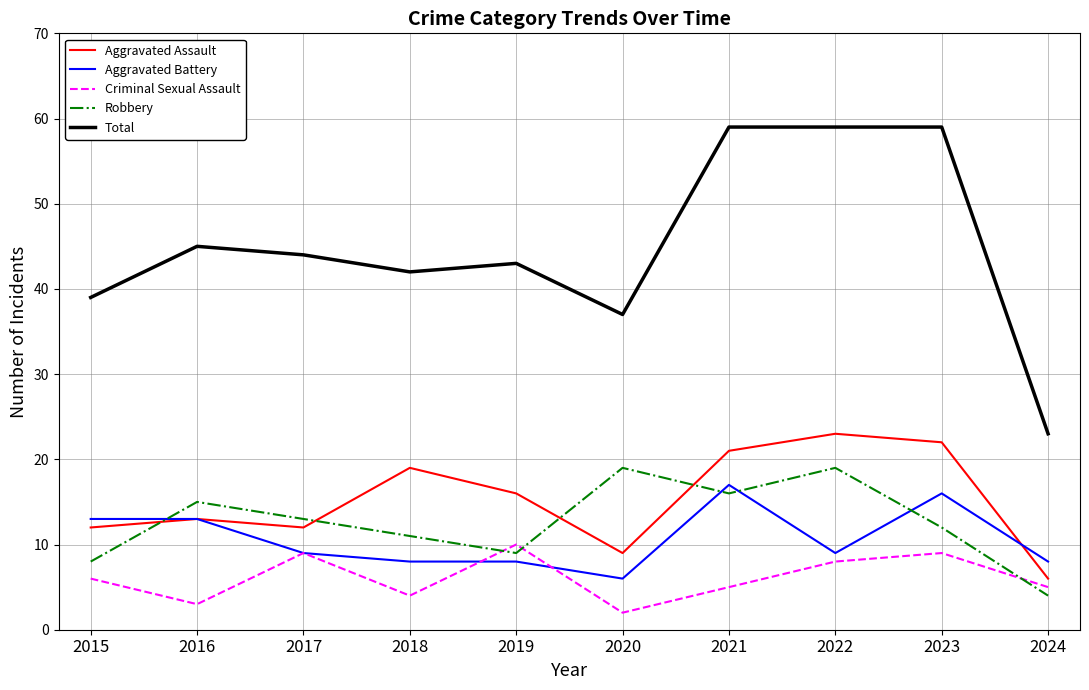

How many times do Criminal Sexual Assault and Robbery cross each other?

3